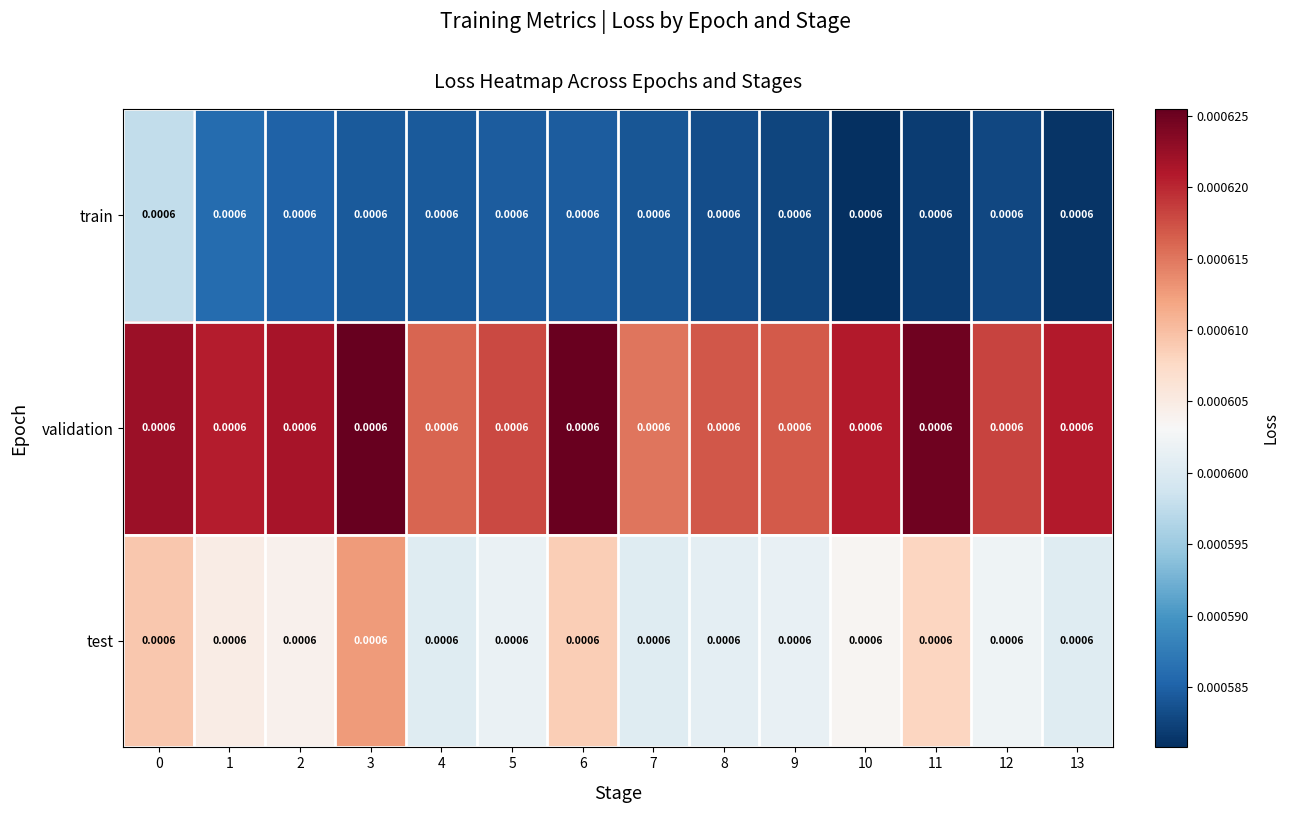

Which category has the lowest value across all series?

10